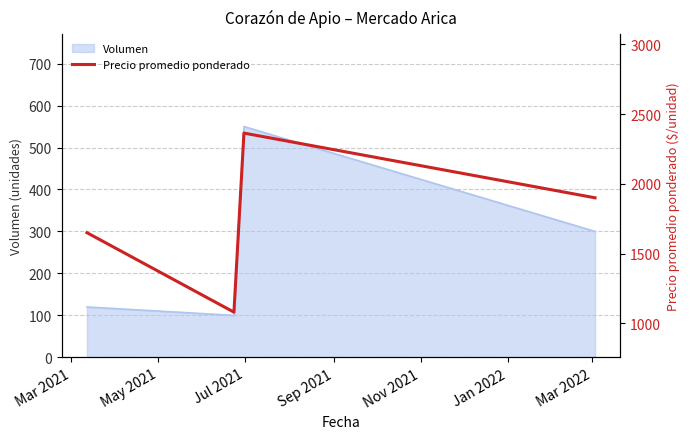

Where does the data first go above 1900?

Jul 2021